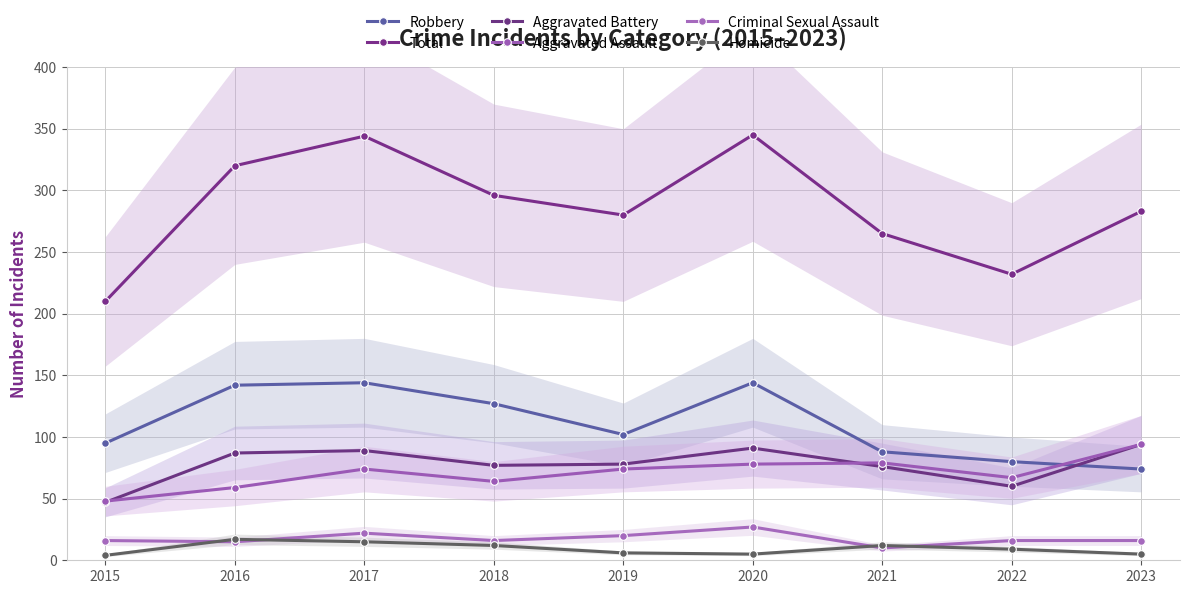

What is the highest value of the Robbery series?

144